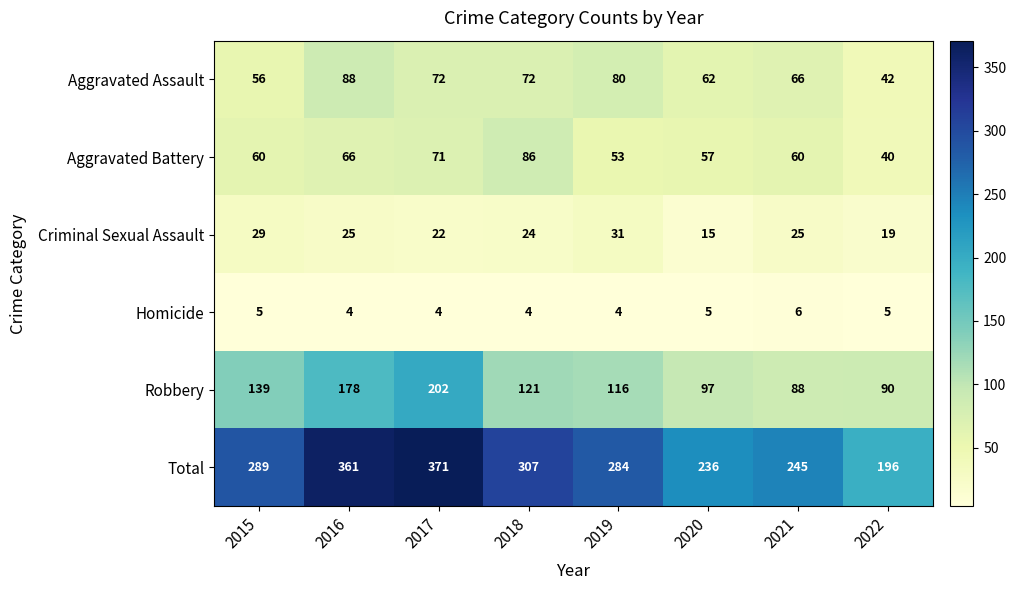

What is the sum of all Robbery values?

1031